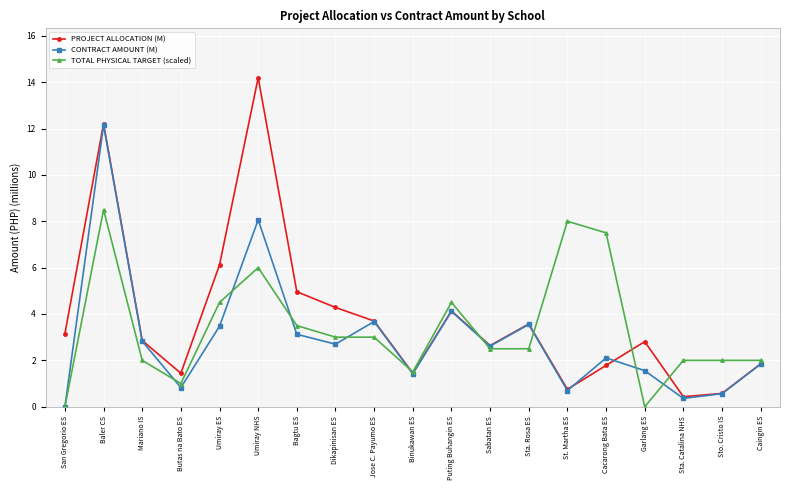

At which category does the chart reach its peak across all series?

Umiray NHS